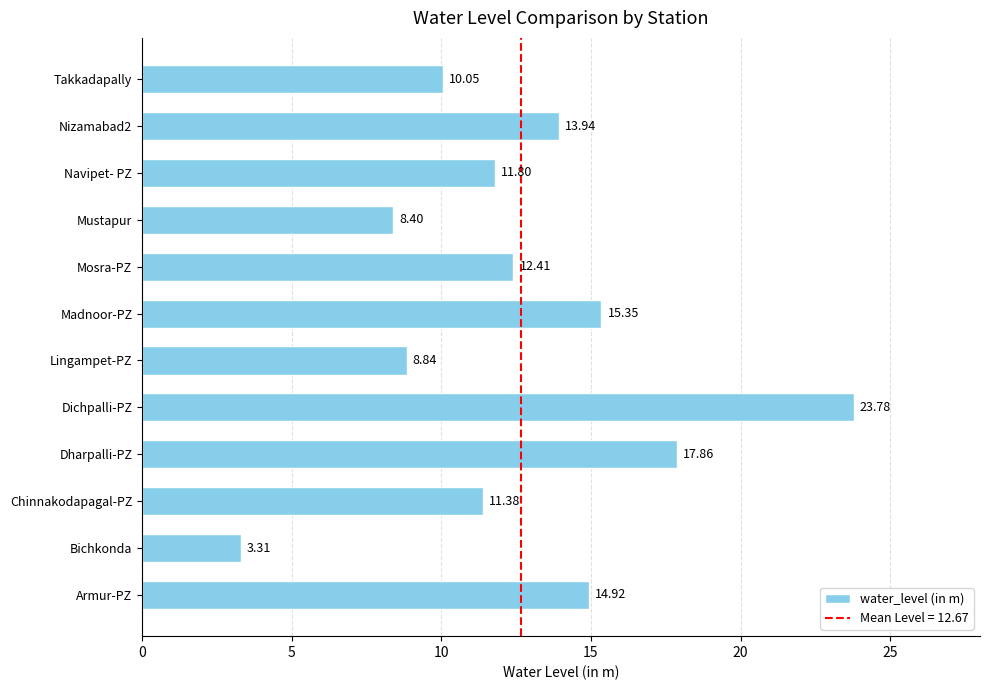

List the labels in order of value, largest first.

Dichpalli-PZ, Dharpalli-PZ, Madnoor-PZ, Armur-PZ, Nizamabad2, Mosra-PZ, Navipet- PZ, Chinnakodapagal-PZ, Takkadapally, Lingampet-PZ, Mustapur, Bichkonda